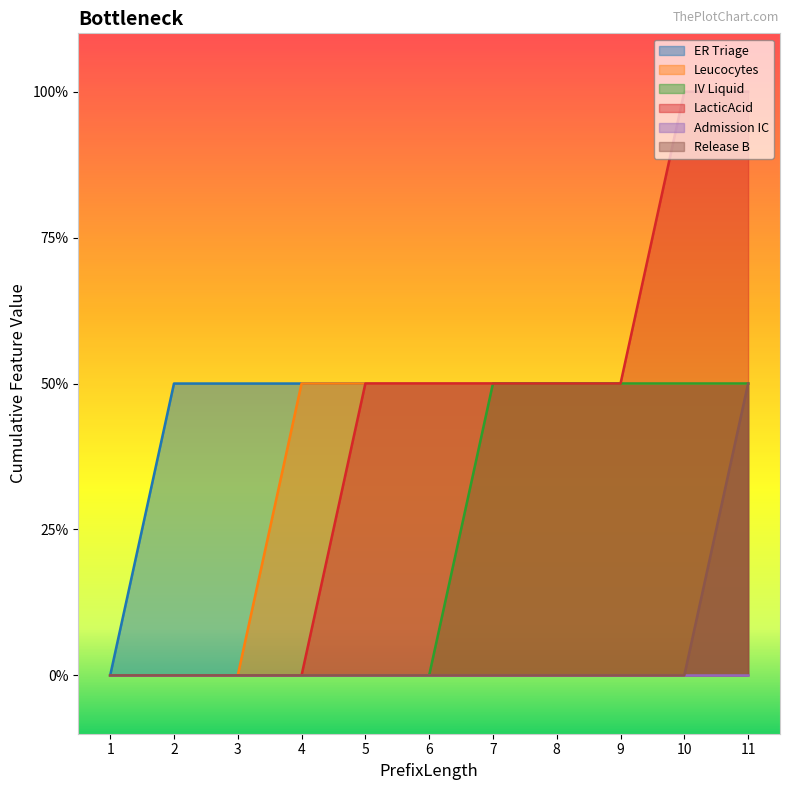

Is it true that Release B equals 0 at 11?

False